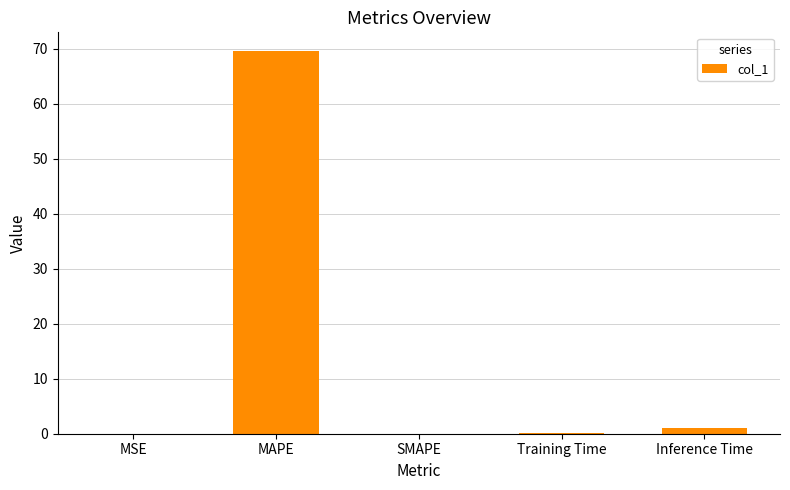

What is the greatest value displayed?

69.5